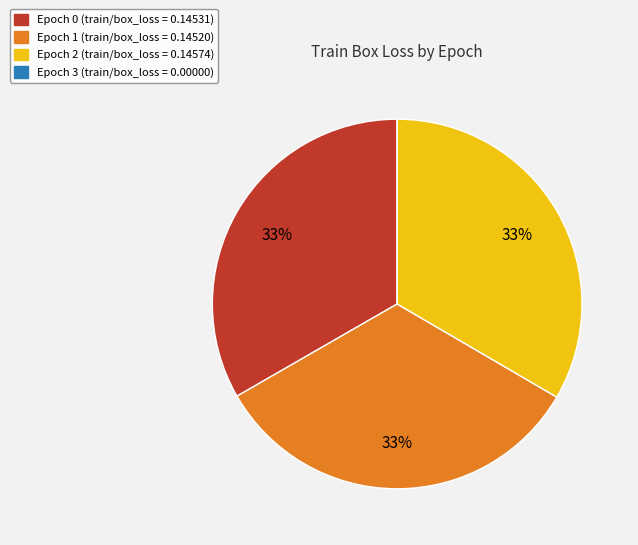

The Epoch 0 slice represents 33% of the pie. True or false?

True